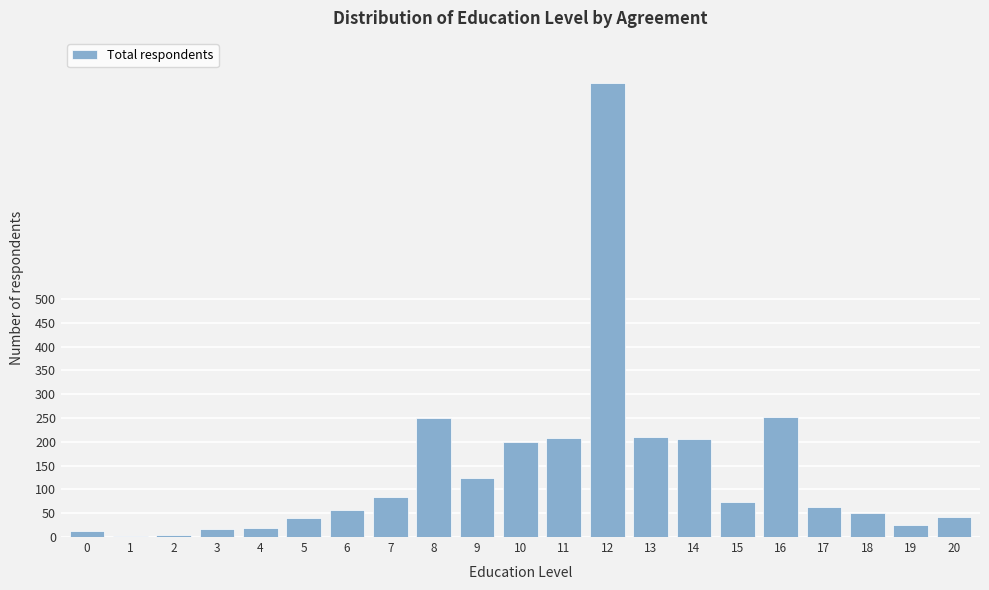

What is the maximum value shown in the chart?

953